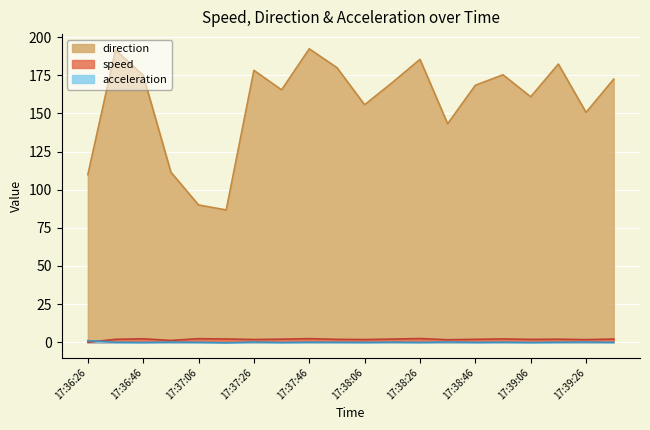

What is the label of the 16th point from the left?

17:38:56